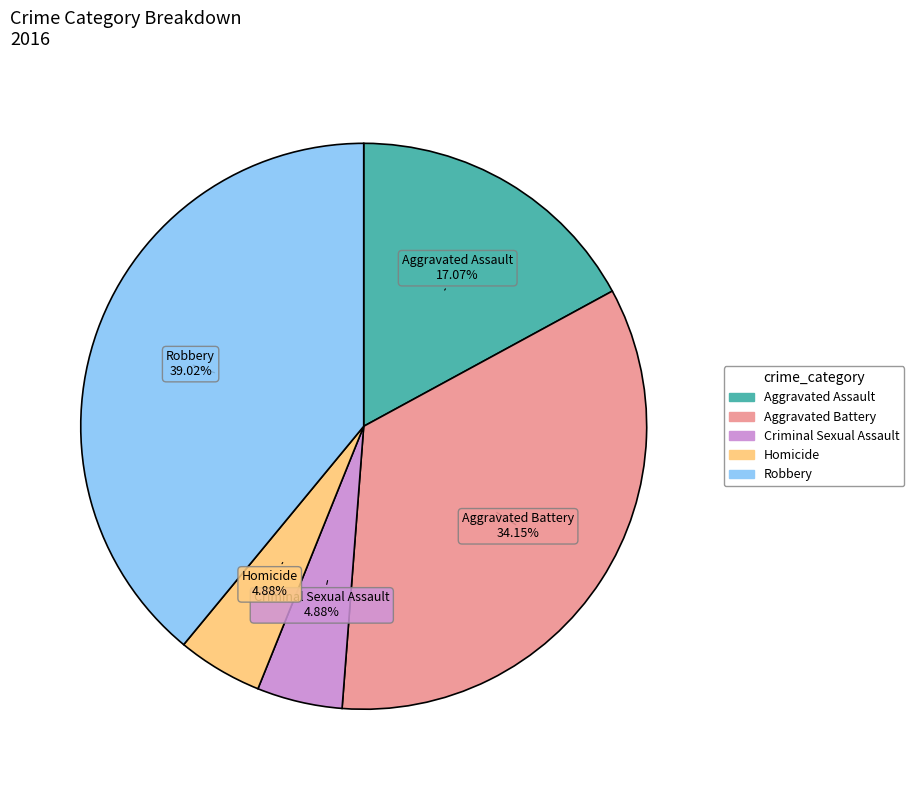

What percentage is the Aggravated Battery slice, to the nearest percent?

34%